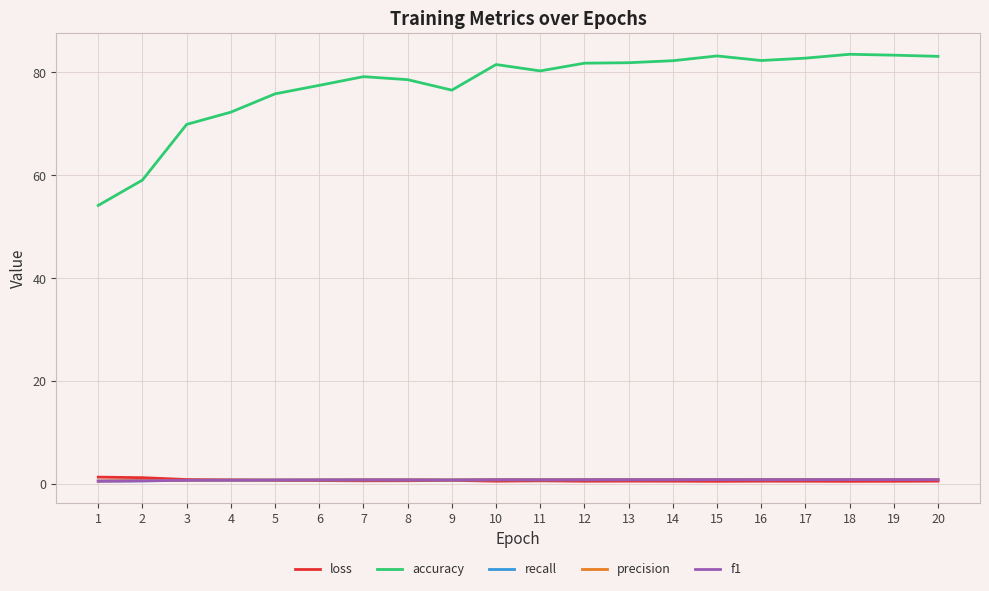

What is the greatest value displayed?

83.5